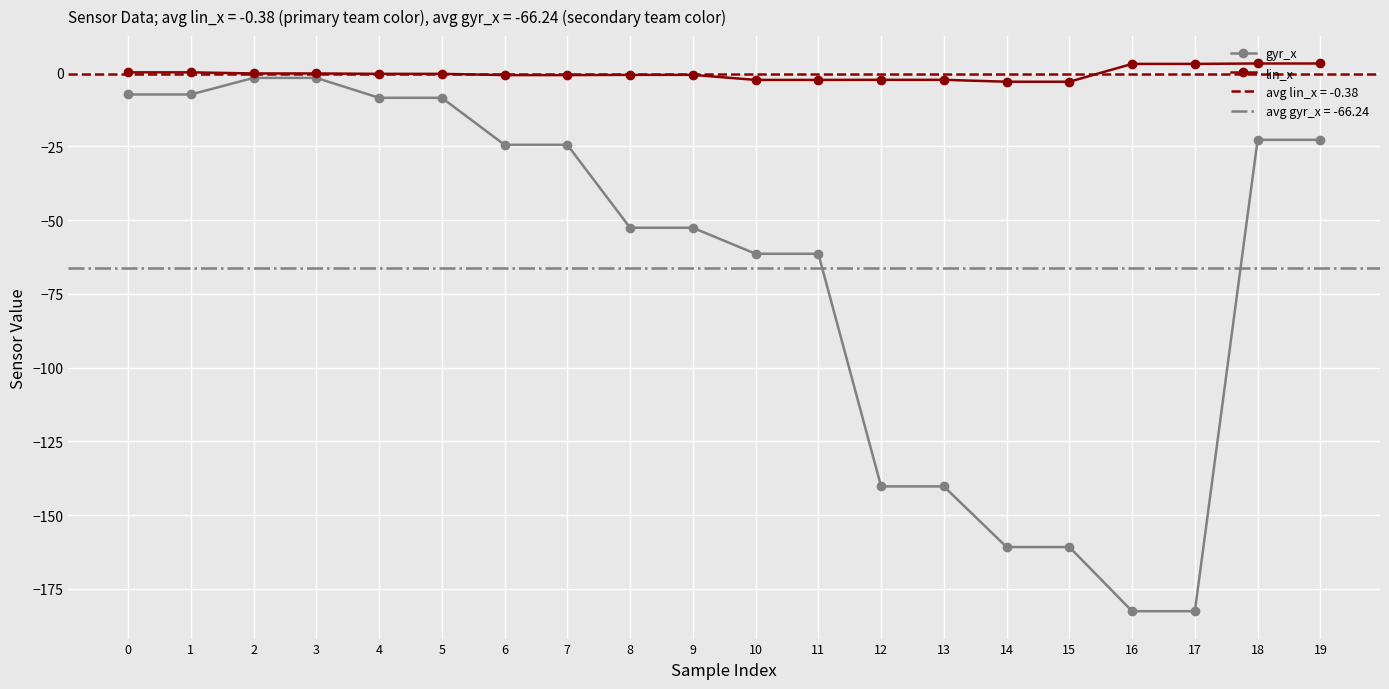

Reading right to left, extract all data points from this chart.

gyr_x: -22.8	-22.8	-182.6	-182.6	-160.8	-160.8	-140.2	-140.2	-61.4	-61.4	-52.6	-52.6	-24.4	-24.4	-8.5	-8.5	-1.8	-1.8	-7.4	-7.4
lin_x: 3.1	3.1	3.0	3.0	-3.0	-3.0	-2.4	-2.4	-2.4	-2.4	-0.7	-0.7	-0.8	-0.8	-0.4	-0.4	-0.2	-0.2	0.1	0.1